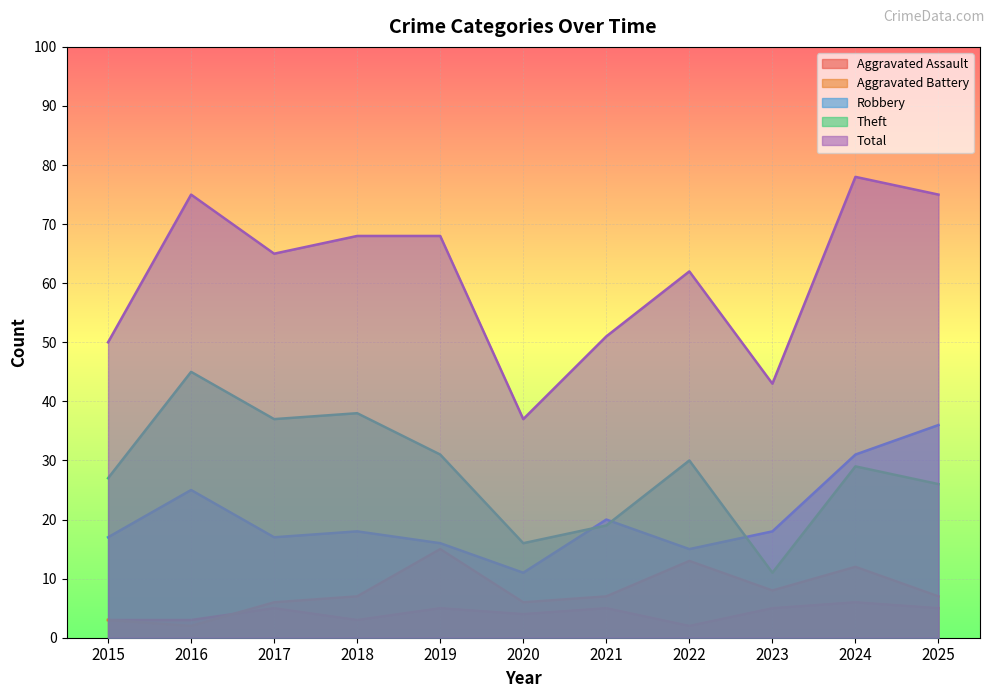

Which series has the largest total across all categories?

Total